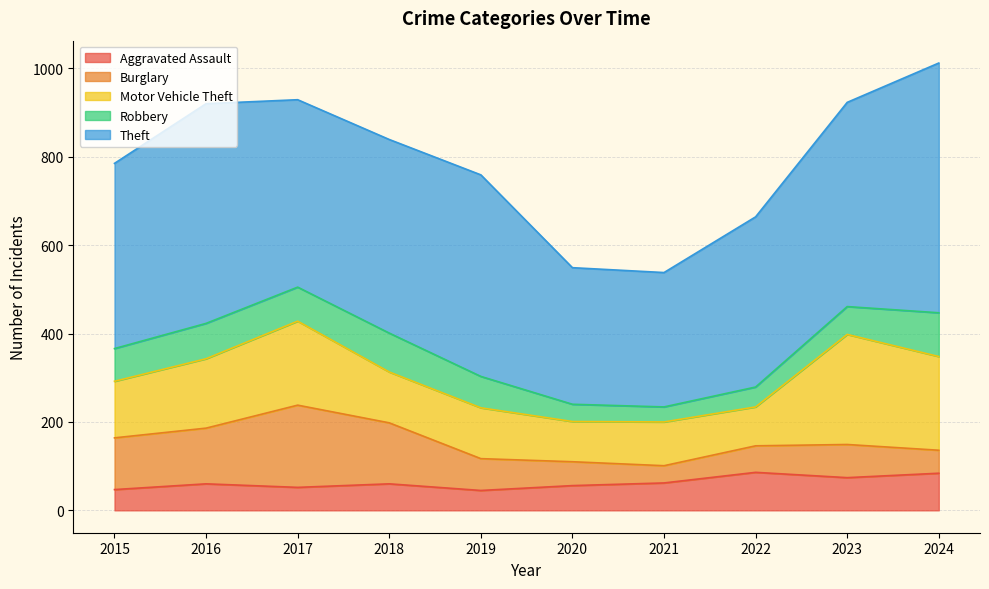

Which series has the widest spread of values?

Theft